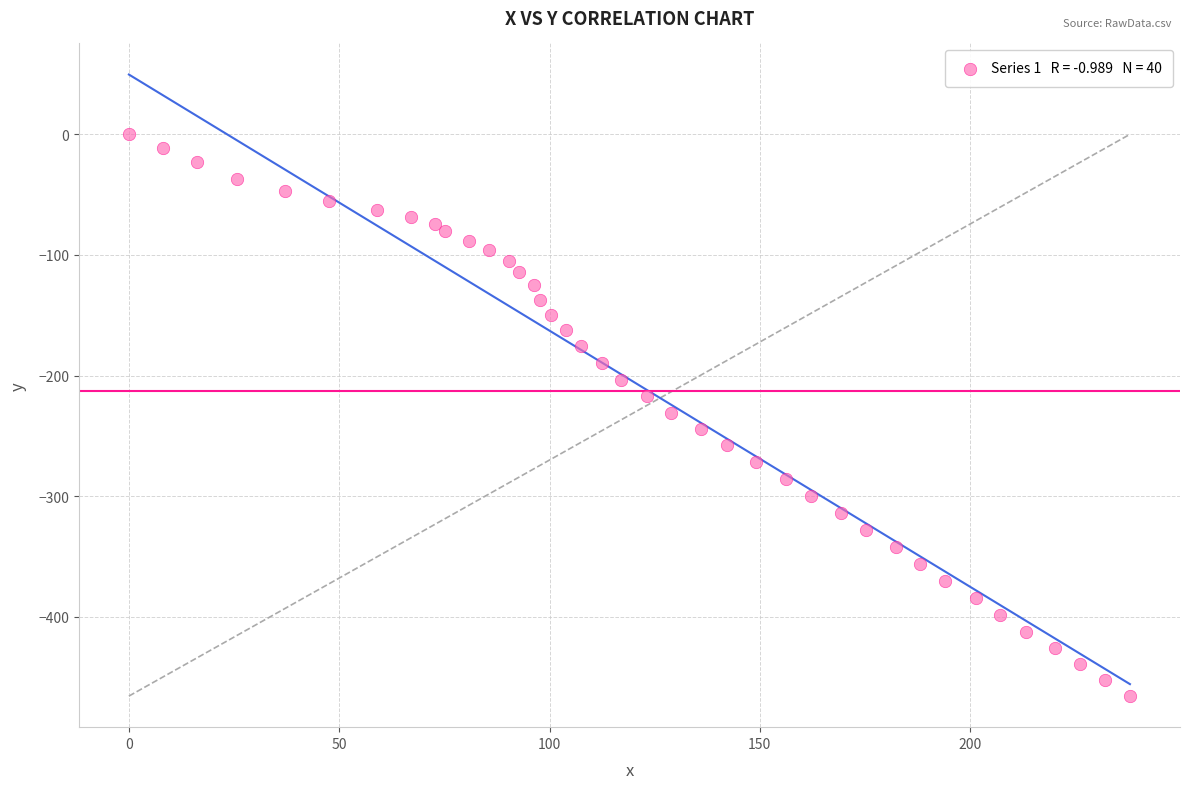

What is the range of Y values (max minus min)?

465.8